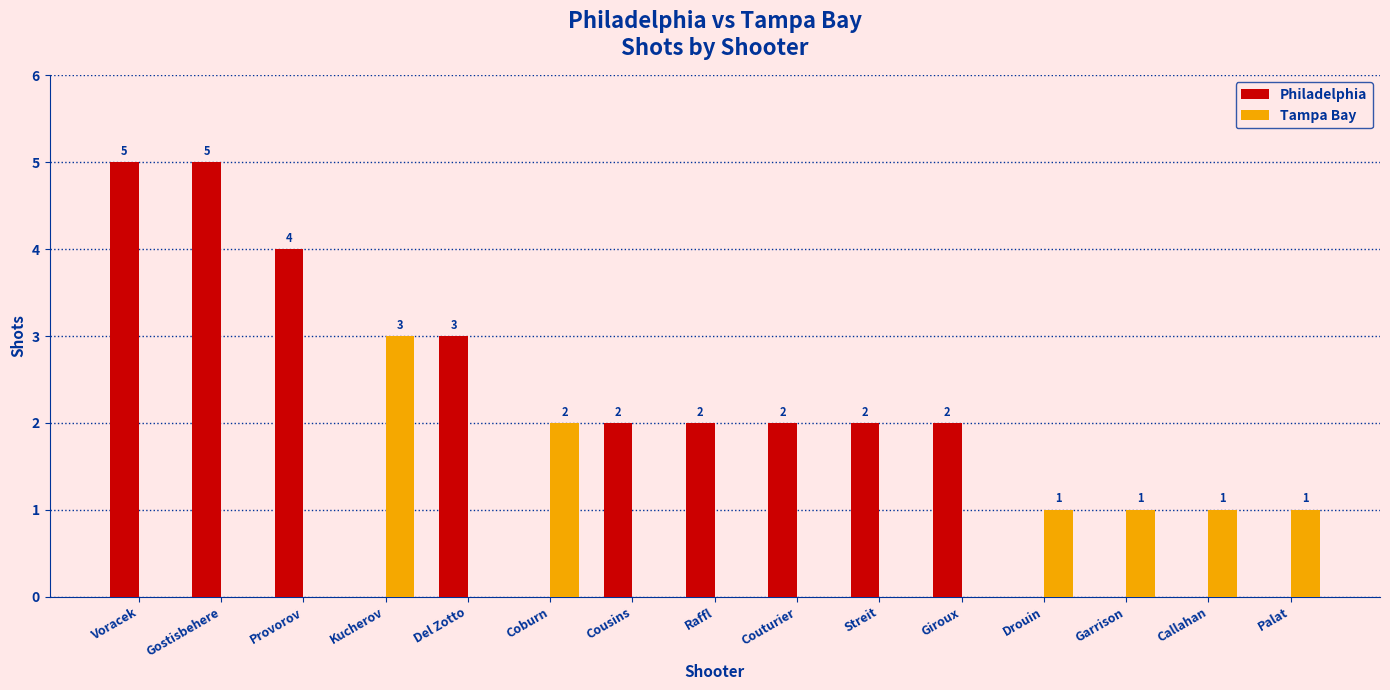

The value of Philadelphia at Raffl is 3. True or false?

False